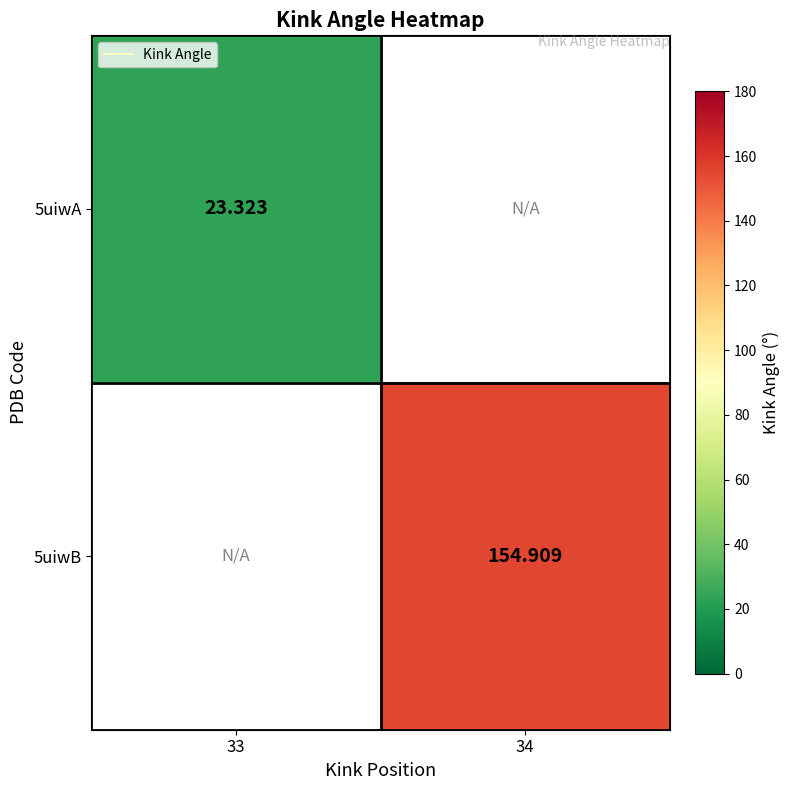

At how many categories does at least one series exceed 143?

1